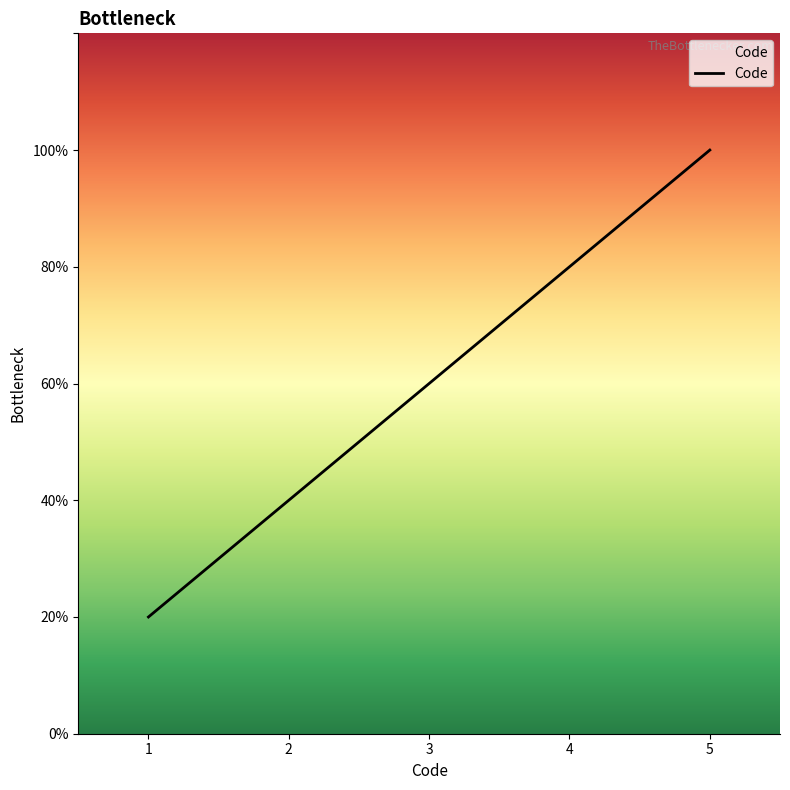

Is this an area chart (filled region under the line)?

Yes